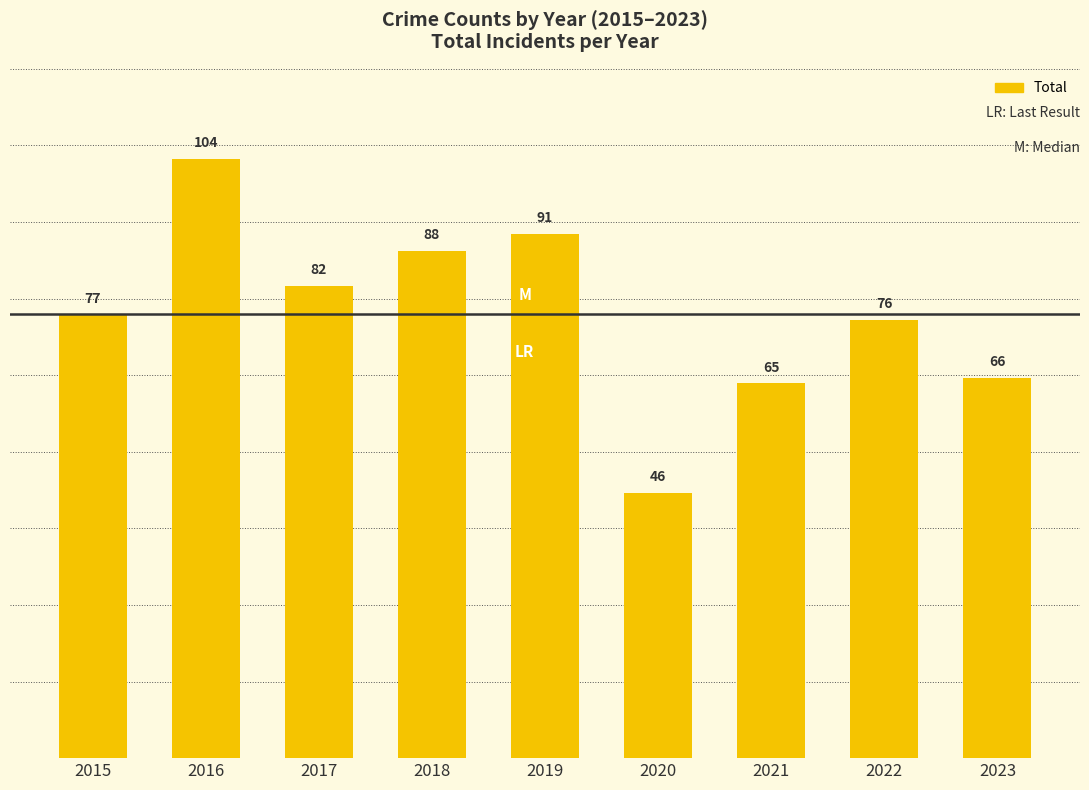

Reading left to right, list all the values displayed in this chart.

77	104	82	88	91	46	65	76	66